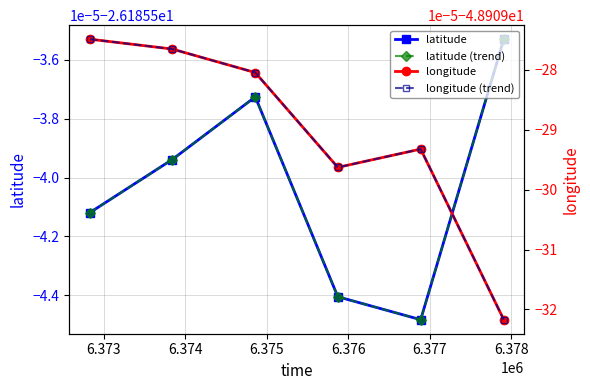

Reading left to right, transcribe all the data shown in this chart.

latitude: -26.2	-26.2	-26.2	-26.2	-26.2	-26.2
latitude (trend): -26.2	-26.2	-26.2	-26.2	-26.2	-26.2
longitude: -48.9	-48.9	-48.9	-48.9	-48.9	-48.9
longitude (trend): -48.9	-48.9	-48.9	-48.9	-48.9	-48.9